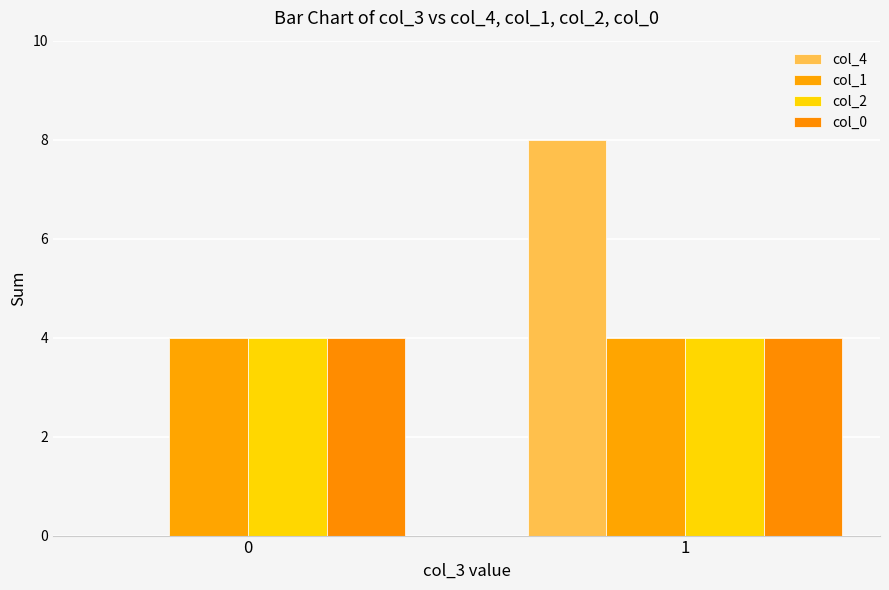

Between 0 and 1, which series saw the biggest shift?

col_4